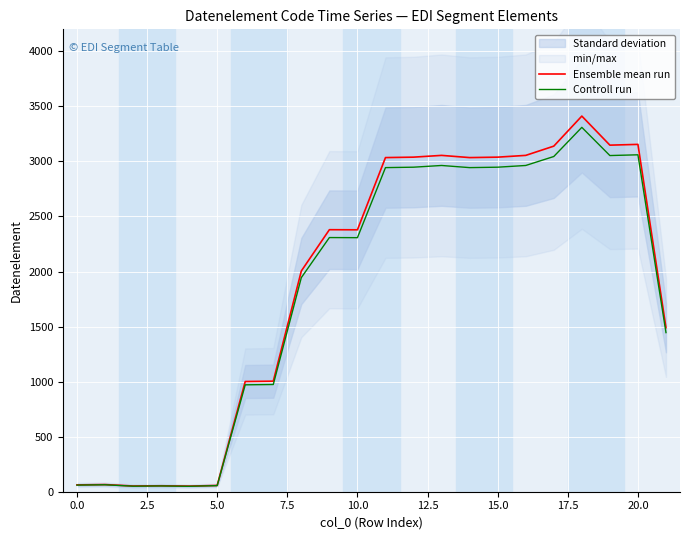

The value of Ensemble mean run at 20.0 is 3155.0. True or false?

True